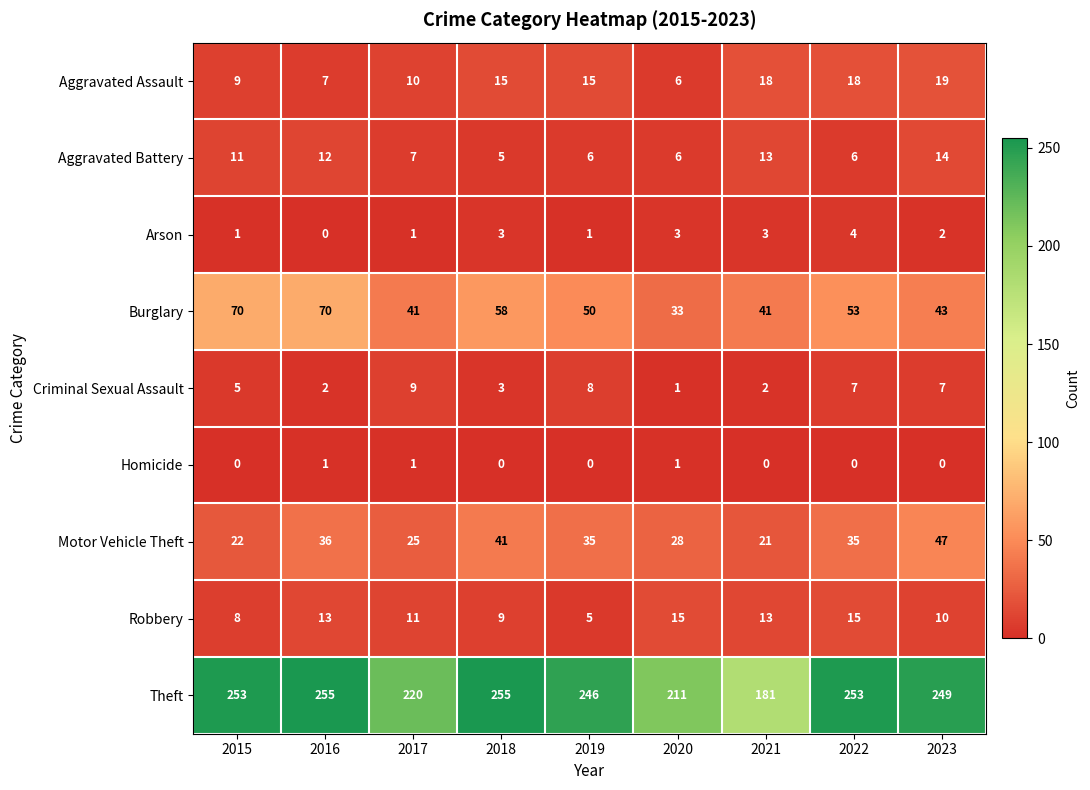

What is the sum of all Homicide values?

3